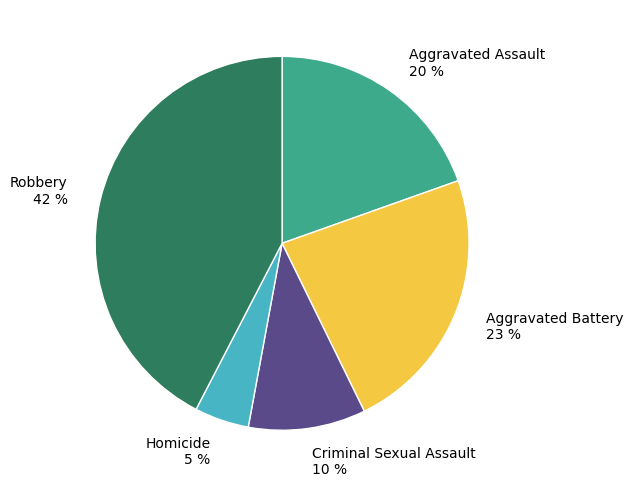

What percentage is the Homicide slice, to the nearest percent?

5%